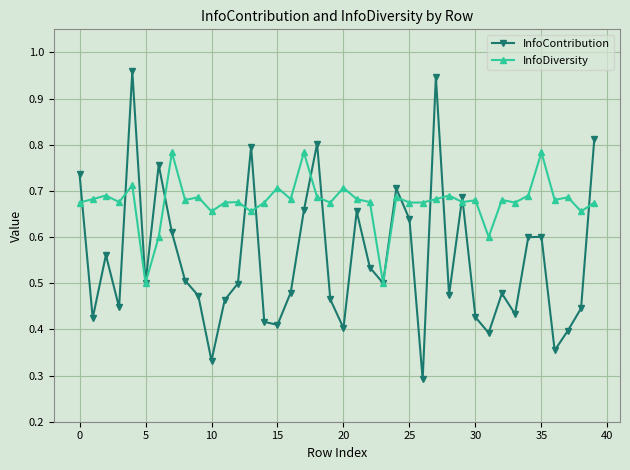

Rank the series by their maximum value, from highest to lowest.

InfoContribution, InfoDiversity